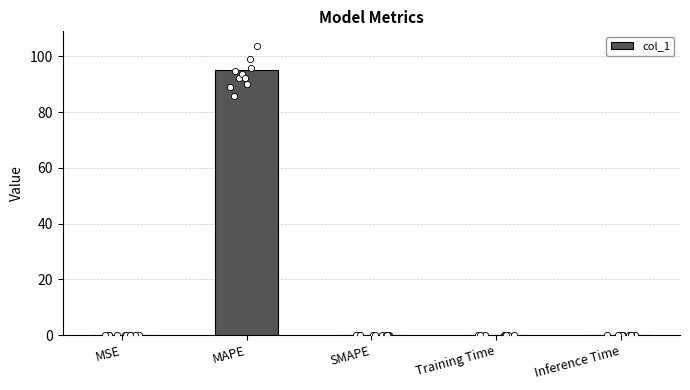

What is the change in value from MAPE to Training Time?

-94.9